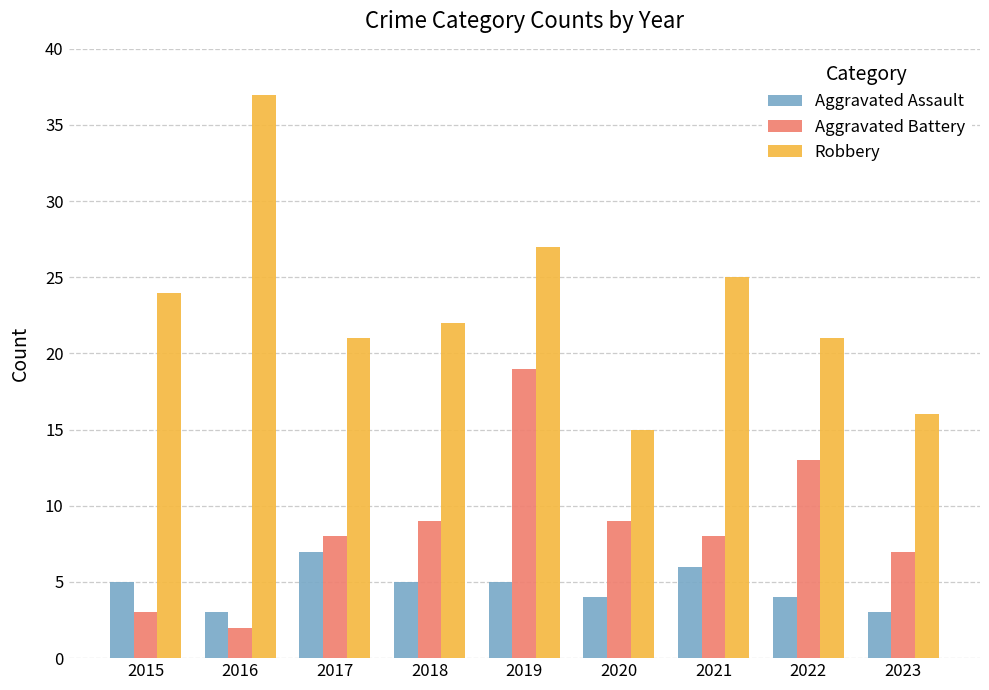

List the series in order of their overall mean, highest first.

Robbery, Aggravated Battery, Aggravated Assault